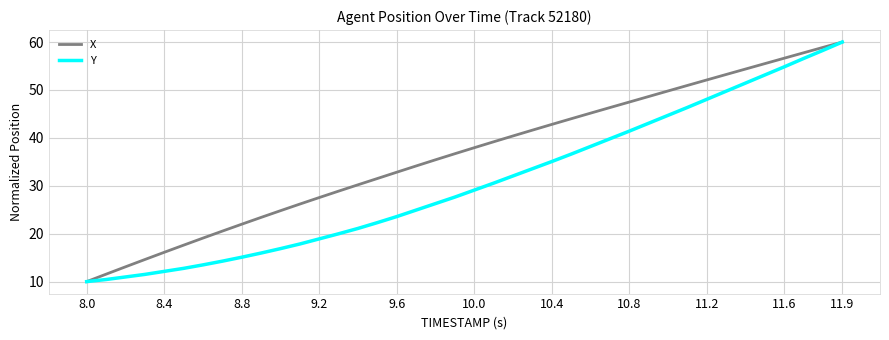

Which series has the largest total across all categories?

X